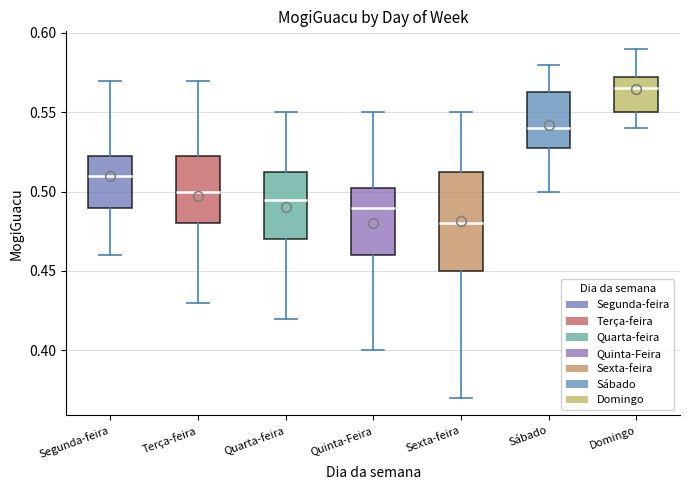

Reading left to right, transcribe this box plot: for each box, give where its median line is, the range the box spans, and where its two whiskers end, as read against the y-axis. The values are not printed on the chart, so give them approximately, as read against the axis.

Segunda-feira: median 0.510, box 0.490 to 0.525, whiskers 0.460 to 0.570
Terça-feira: median 0.500, box 0.480 to 0.525, whiskers 0.430 to 0.570
Quarta-feira: median 0.495, box 0.470 to 0.515, whiskers 0.420 to 0.550
Quinta-Feira: median 0.490, box 0.460 to 0.505, whiskers 0.400 to 0.550
Sexta-feira: median 0.480, box 0.450 to 0.515, whiskers 0.370 to 0.550
Sábado: median 0.540, box 0.530 to 0.565, whiskers 0.500 to 0.580
Domingo: median 0.565, box 0.550 to 0.575, whiskers 0.540 to 0.590